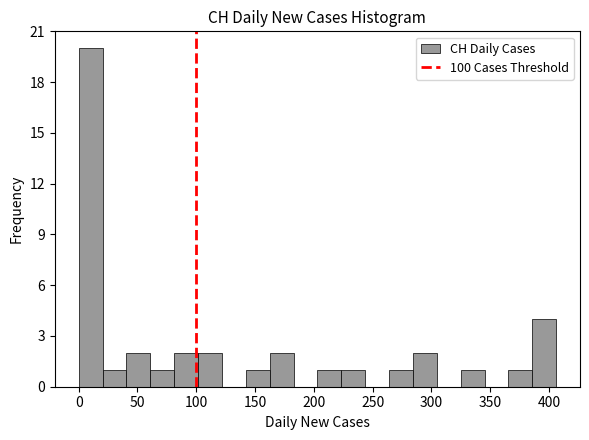

Reading left to right, transcribe this chart: for each bar, give the range it covers on the x-axis and its height. Neither the bar edges nor the heights are printed on the chart, so give them approximately, as read against the axes.

0 to 20: 20
20 to 40: 1
40 to 60: 2
60 to 80: 1
80 to 100: 2
100 to 120: 2
120 to 140: 0
140 to 160: 1
160 to 185: 2
185 to 205: 0
205 to 225: 1
225 to 245: 1
245 to 265: 0
265 to 285: 1
285 to 305: 2
305 to 325: 0
325 to 345: 1
345 to 365: 0
365 to 385: 1
385 to 405: 4